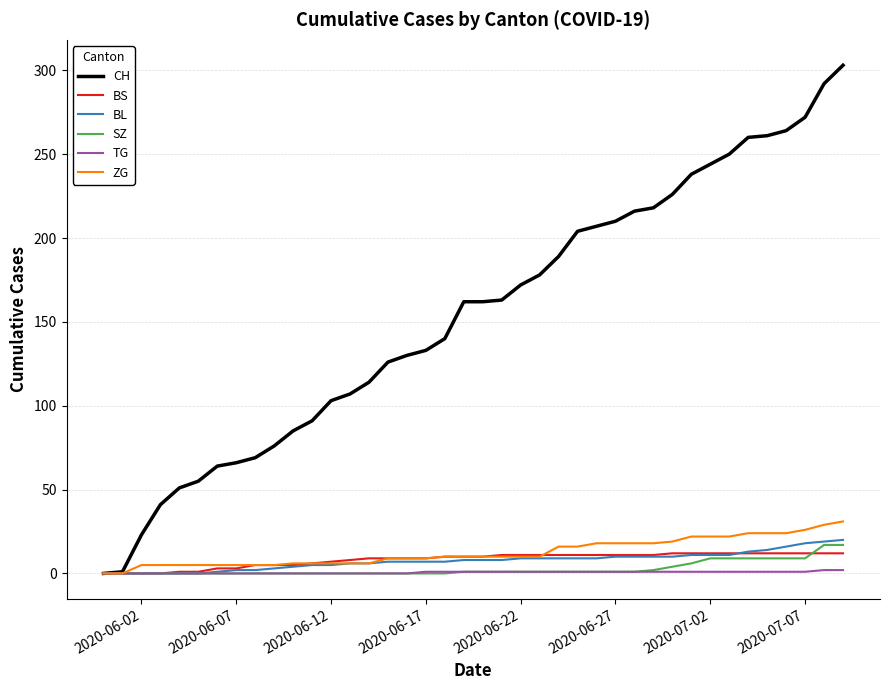

What is the maximum value shown in the chart?

303